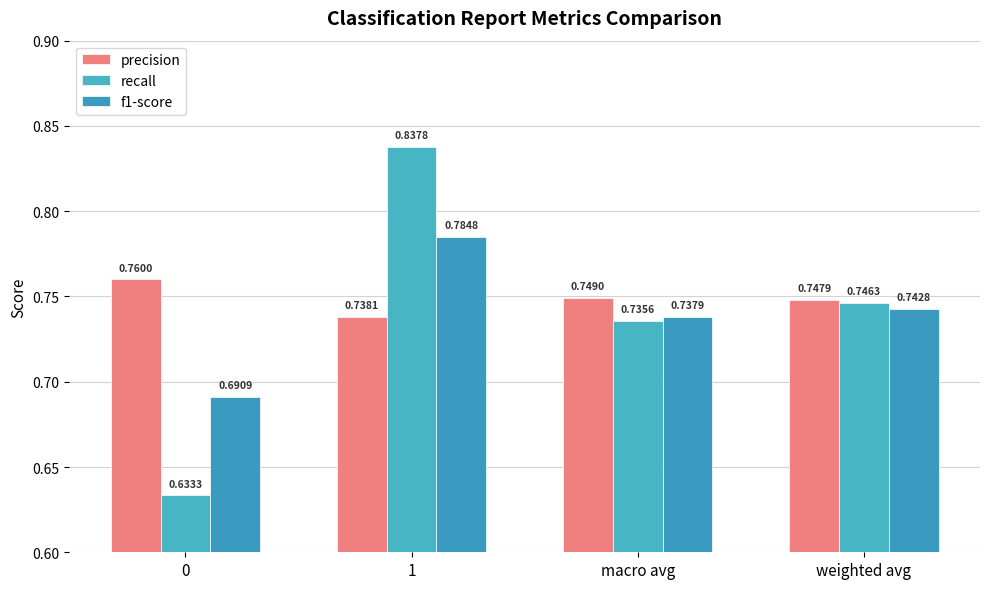

What is the label of the 2nd bar from the right?

macro avg